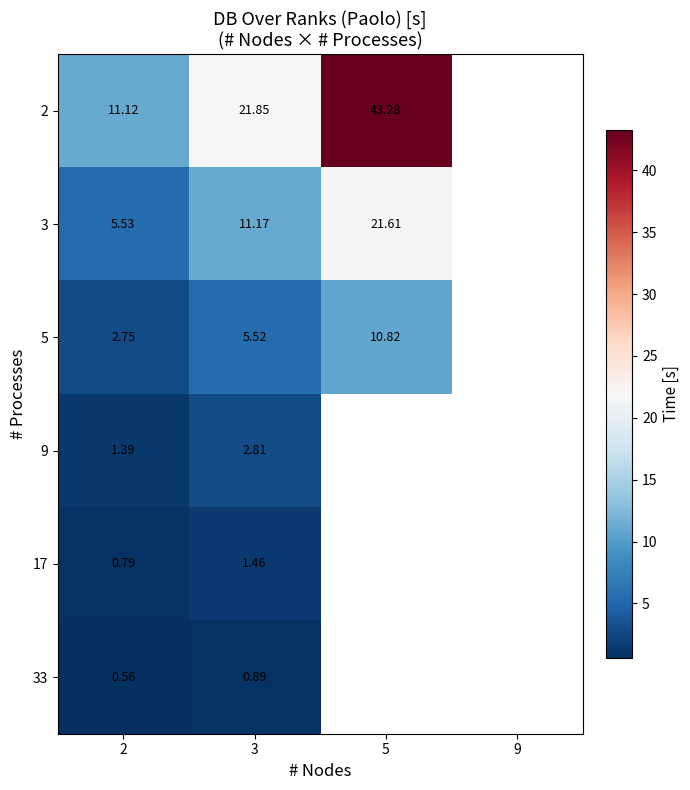

Is the value of 17 at 3 greater than the value of 33 at 3?

Yes